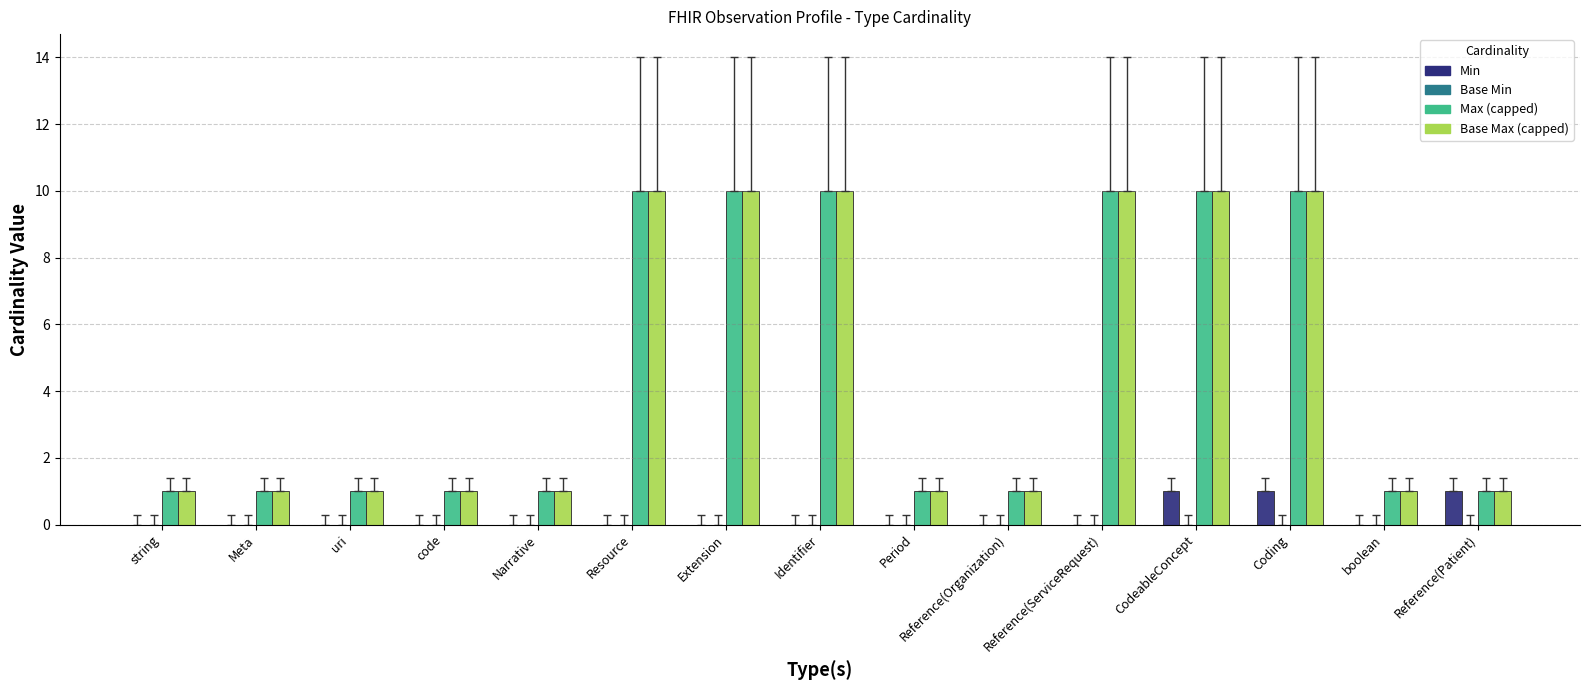

What is the sum of all Max (capped) values?

69